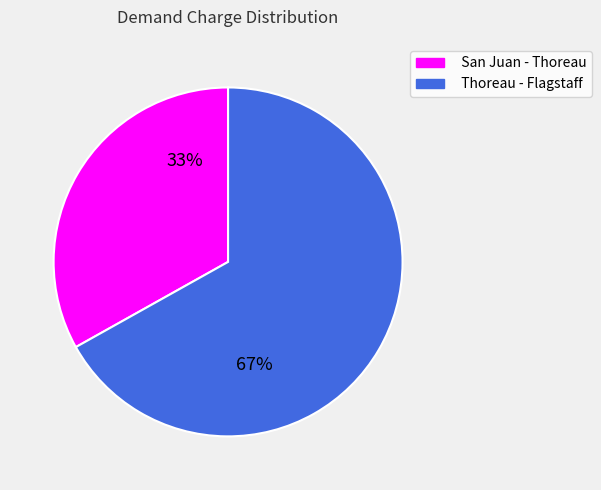

Rank the categories by value from highest to lowest.

Thoreau - Flagstaff, San Juan - Thoreau